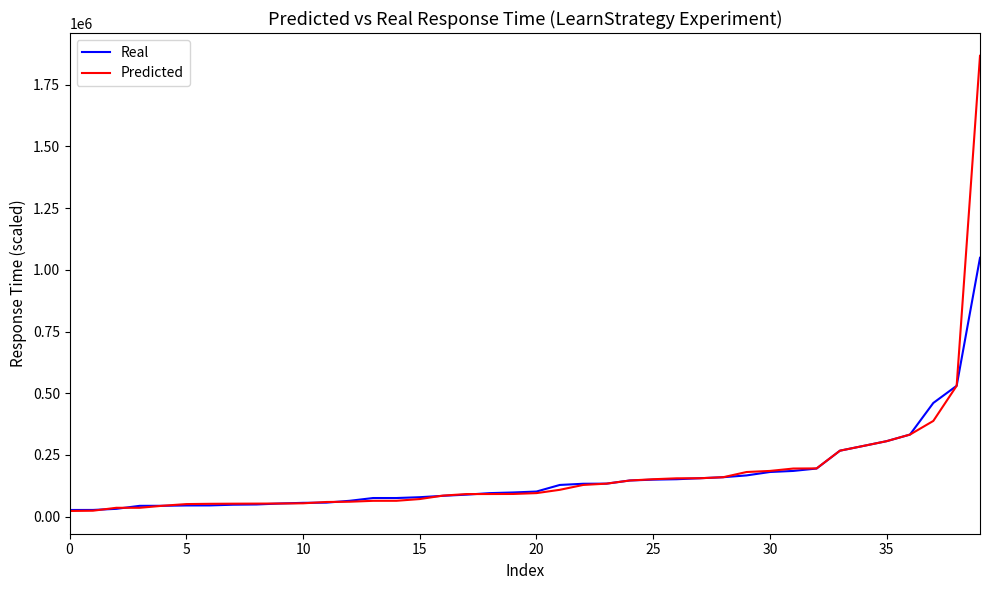

What is the minimum value shown in the chart?

23150.0